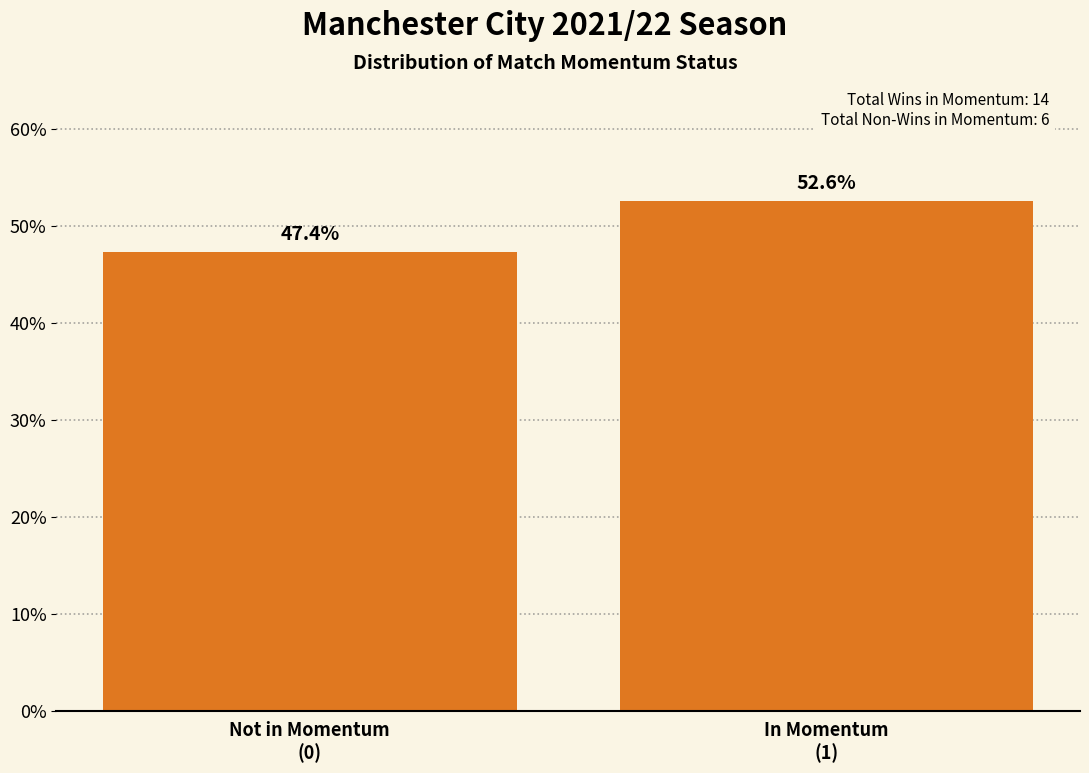

Reading right to left, extract all data points from this chart.

52.6	47.4